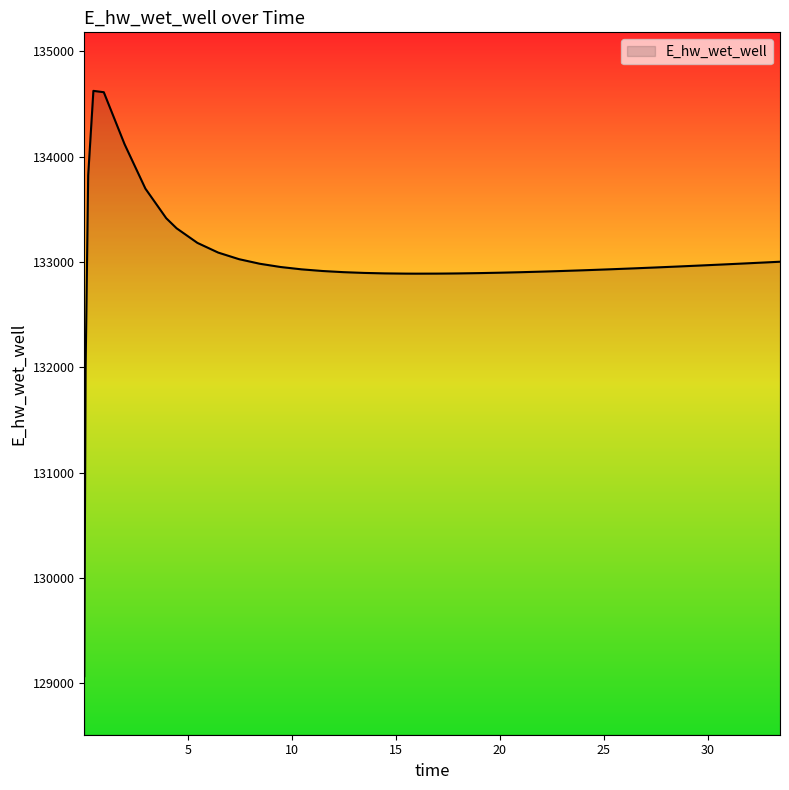

What is the difference between the maximum and minimum values?

5554.5